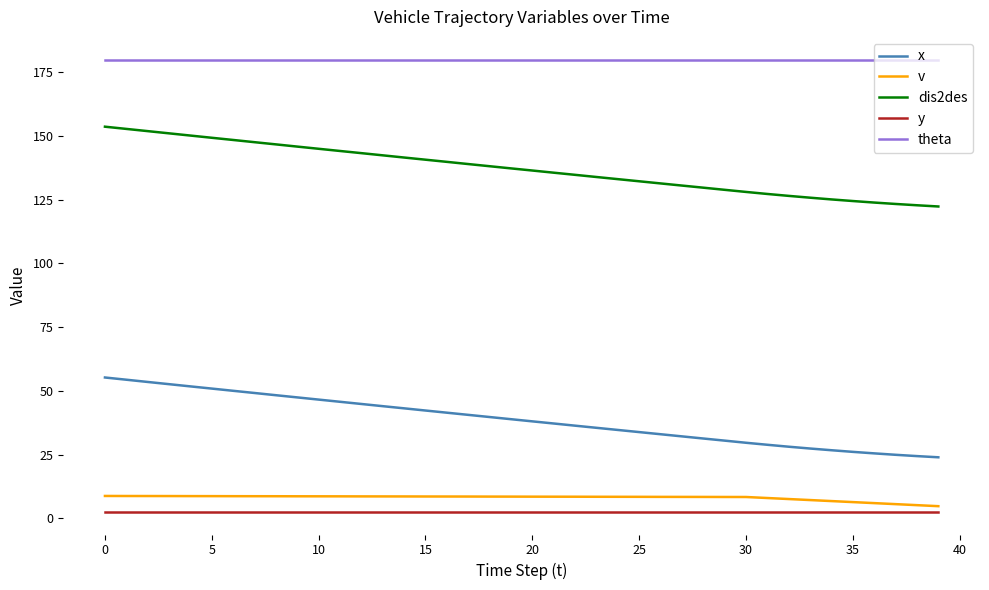

What is the lowest value of the theta series?

180.0